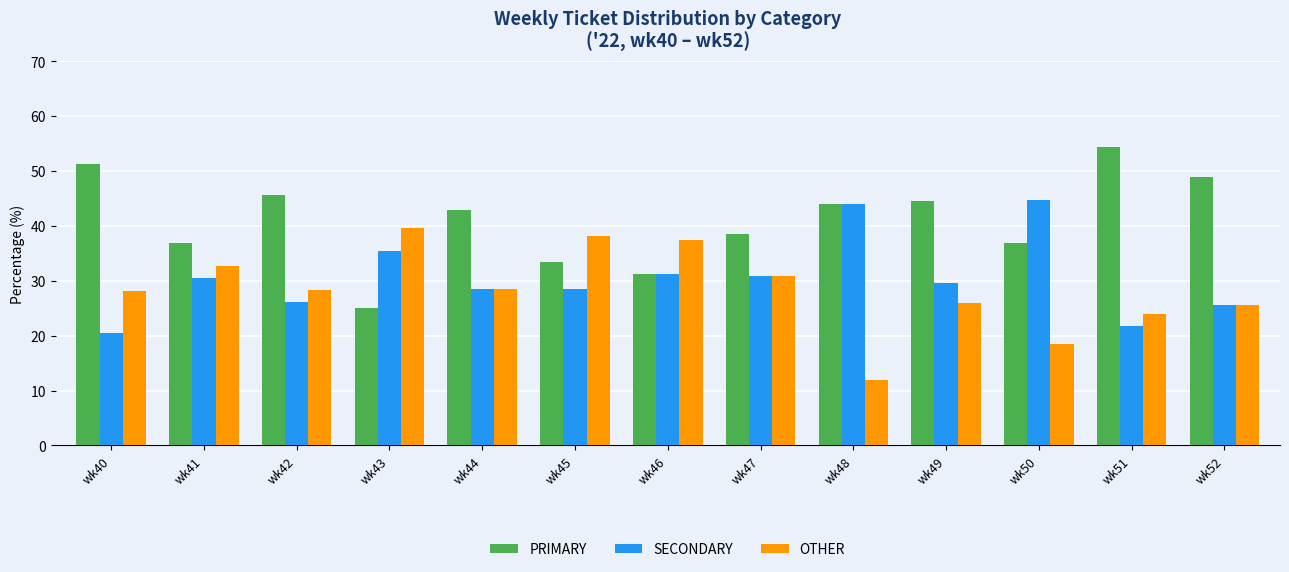

List the series in order of their peak value, highest first.

PRIMARY, SECONDARY, OTHER